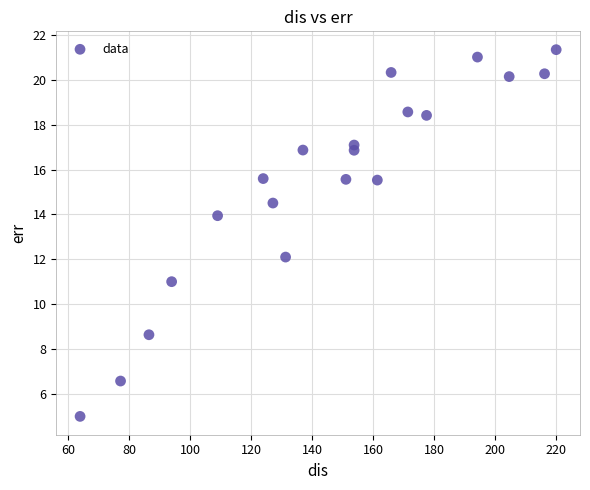

What is the range of X values (max minus min)?

156.0